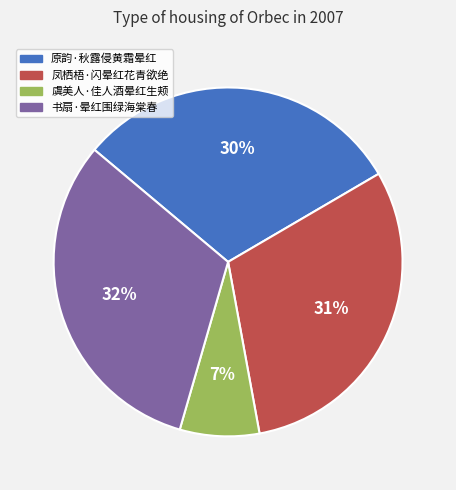

Is the sum of 原韵·秋露侵黄霜晕红 and 凤栖梧·闪晕红花青欲绝 greater than half?

Yes